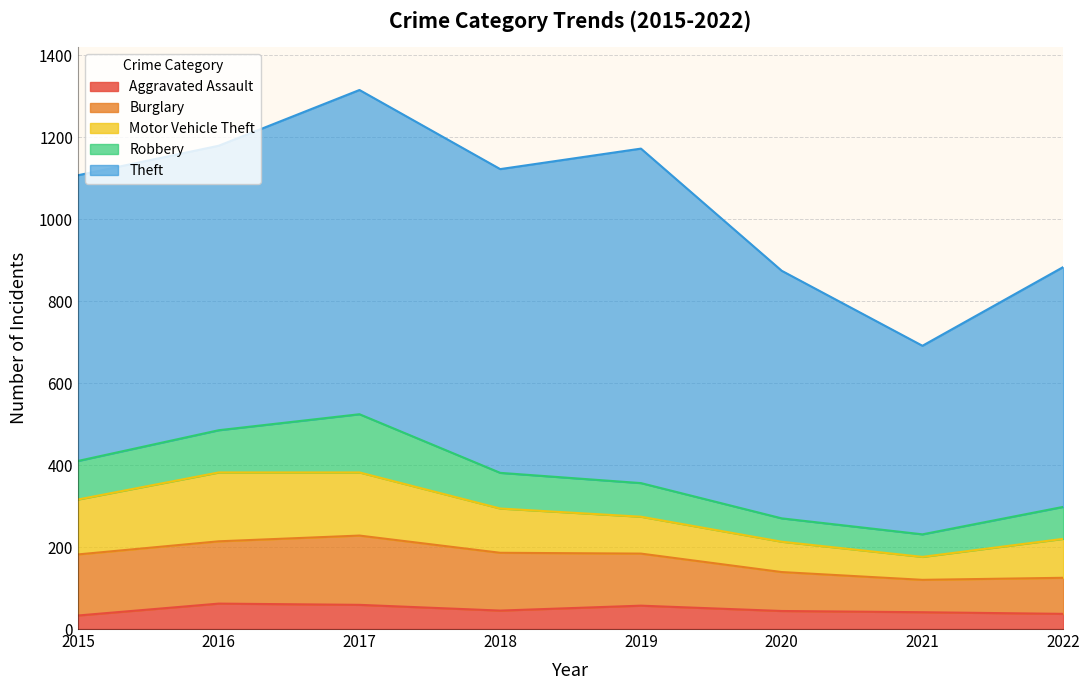

What is the difference between the highest and lowest values at 2020?

560